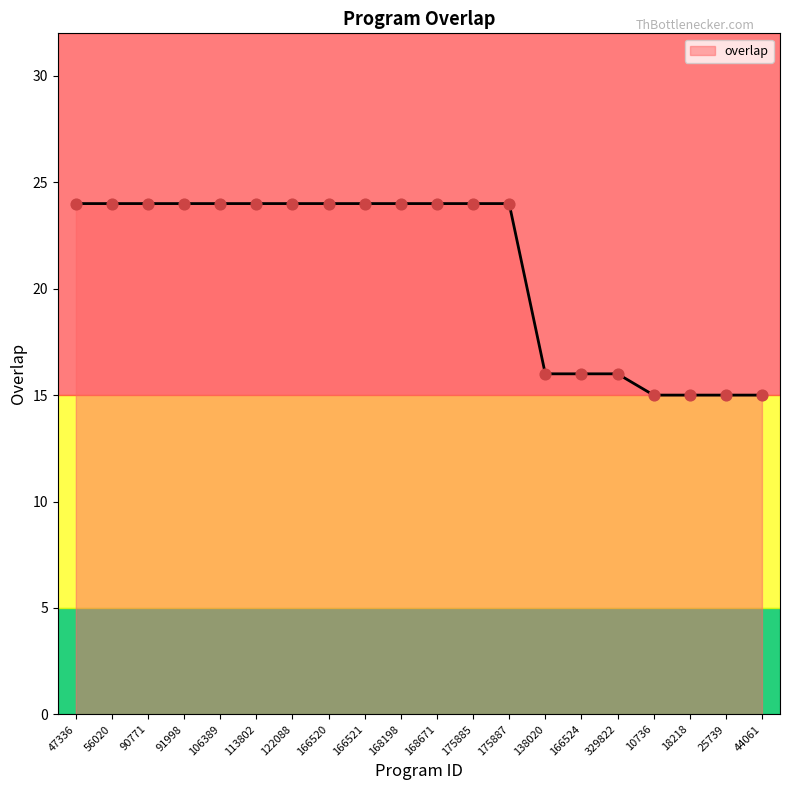

Between 168671 and 329822, which is larger?

168671